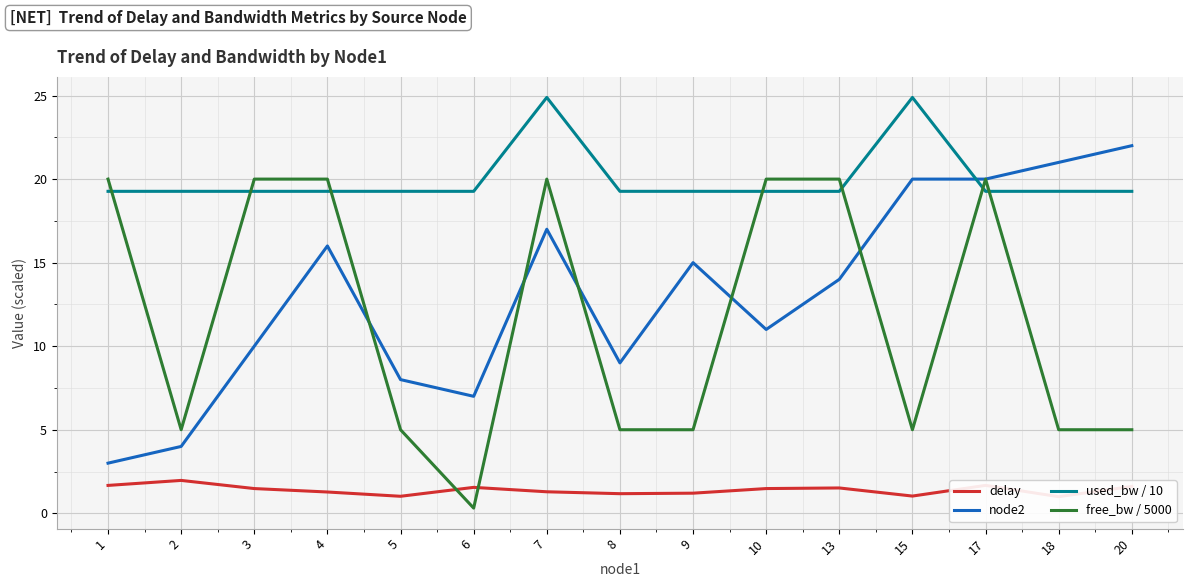

What is the difference between the highest and lowest values at 10?

18.5